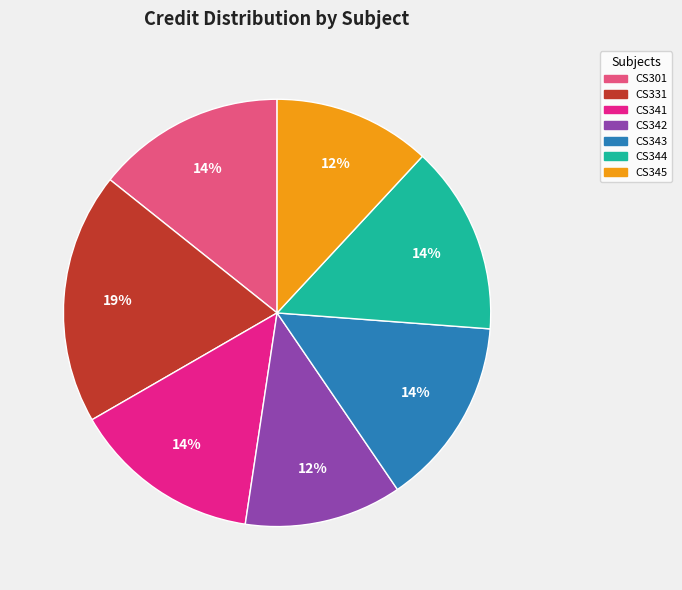

To the nearest percent, what is the average slice percentage?

14%